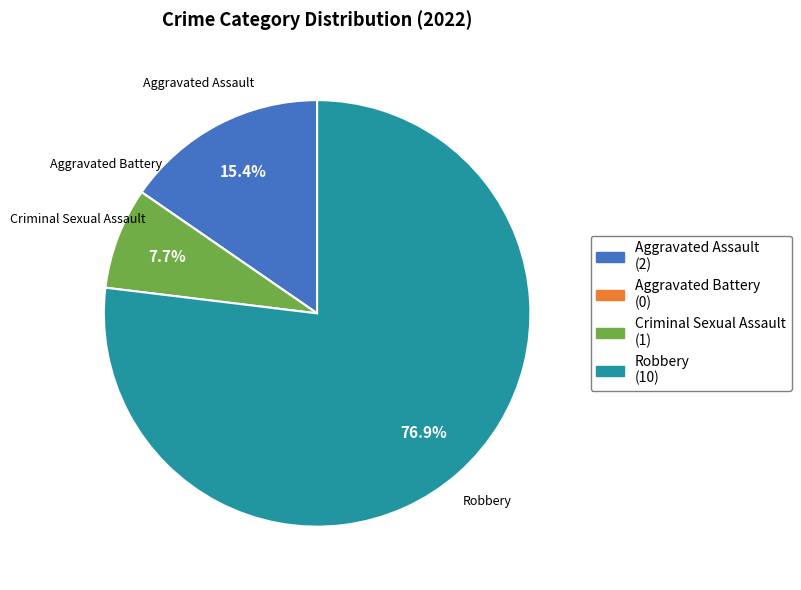

What percentage is the Aggravated Assault slice, to the nearest percent?

15%